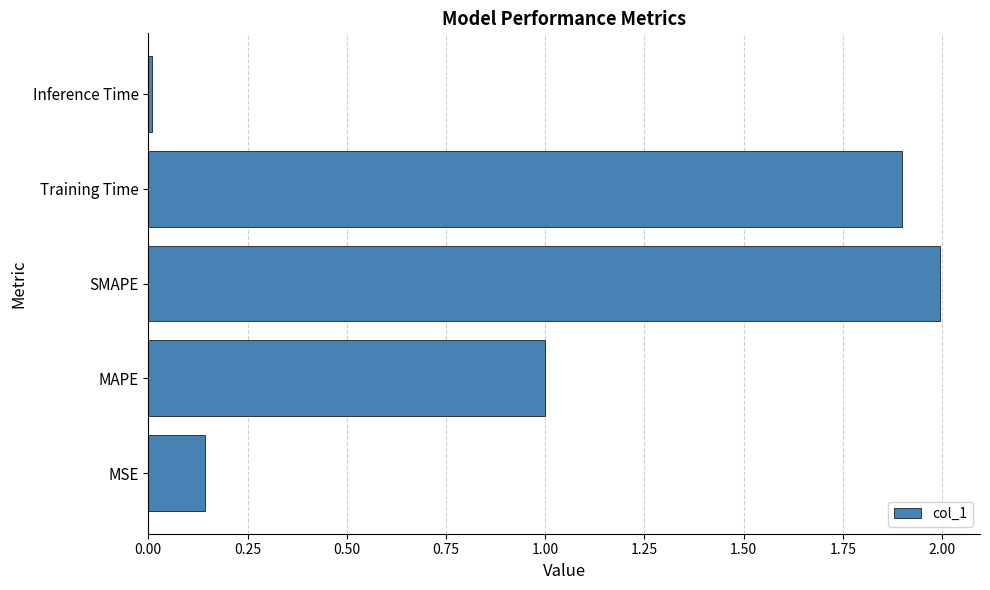

Which category has the lowest value across all series?

Inference Time